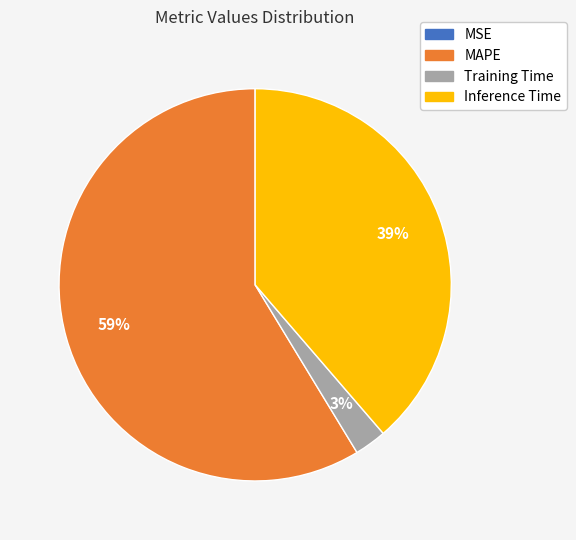

True or false: MAPE accounts for 70% of the total.

False